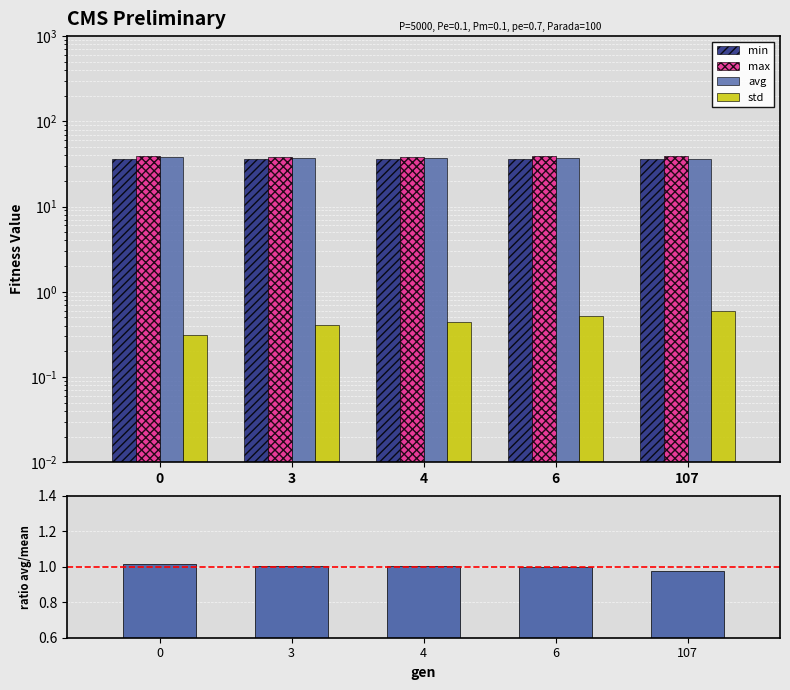

What is the minimum value shown in the chart?

0.3